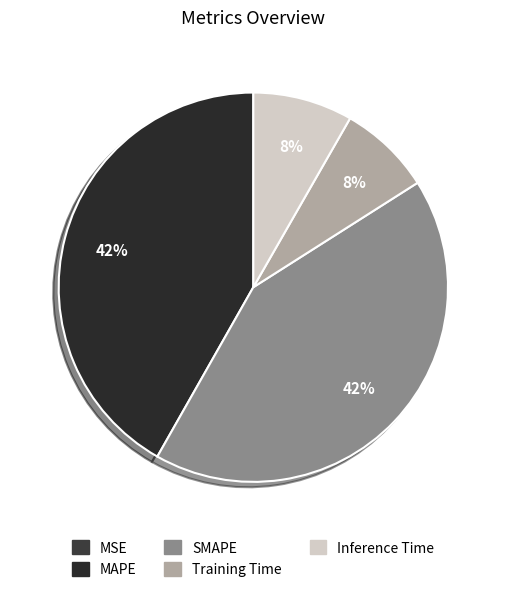

What is the smallest slice in the pie chart?

MSE